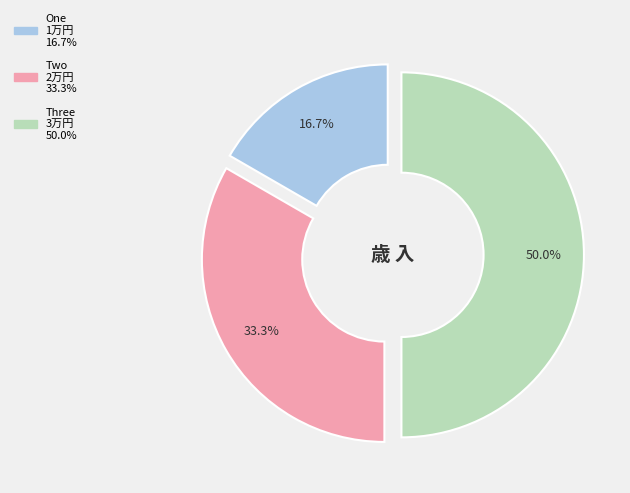

To the nearest percent, what portion does Two represent?

33%